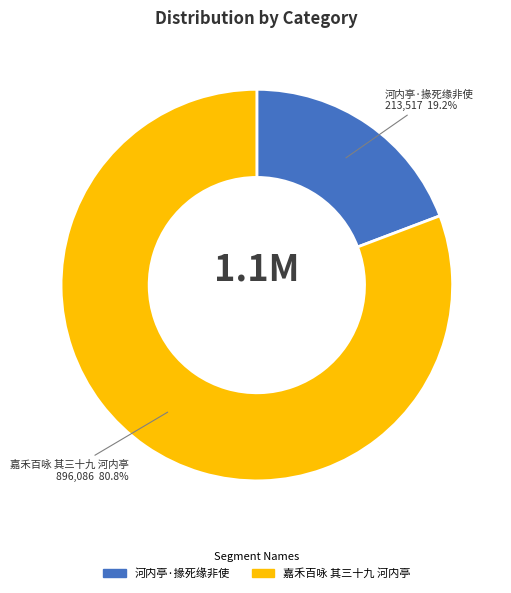

Which category has the smallest portion of the pie?

河内亭·掾死缘非使